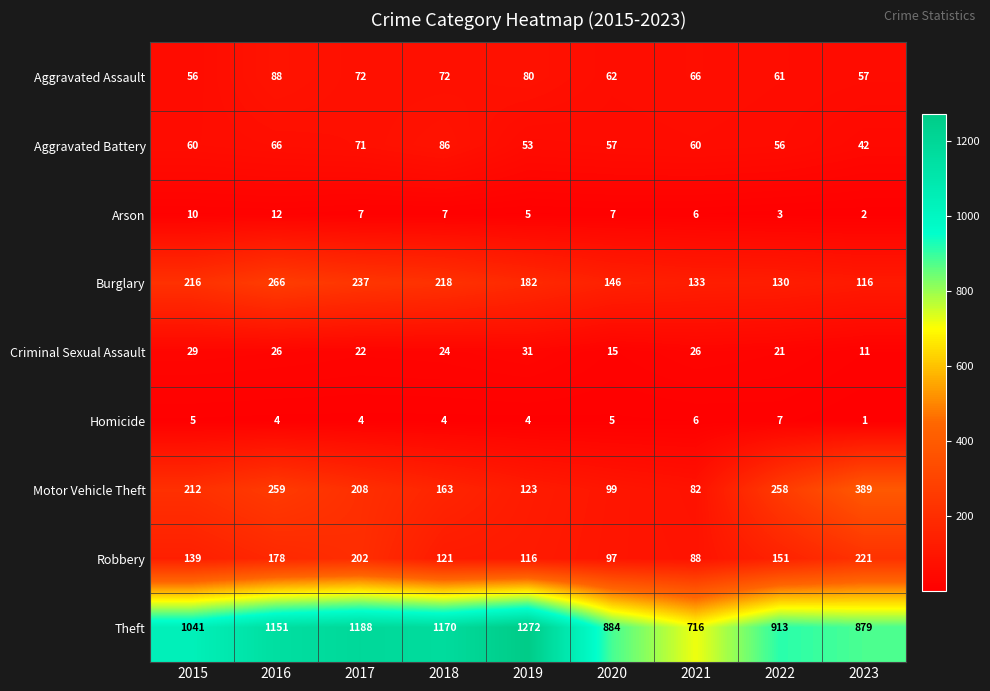

What is the sum of the Criminal Sexual Assault values at 2017 and 2019?

53